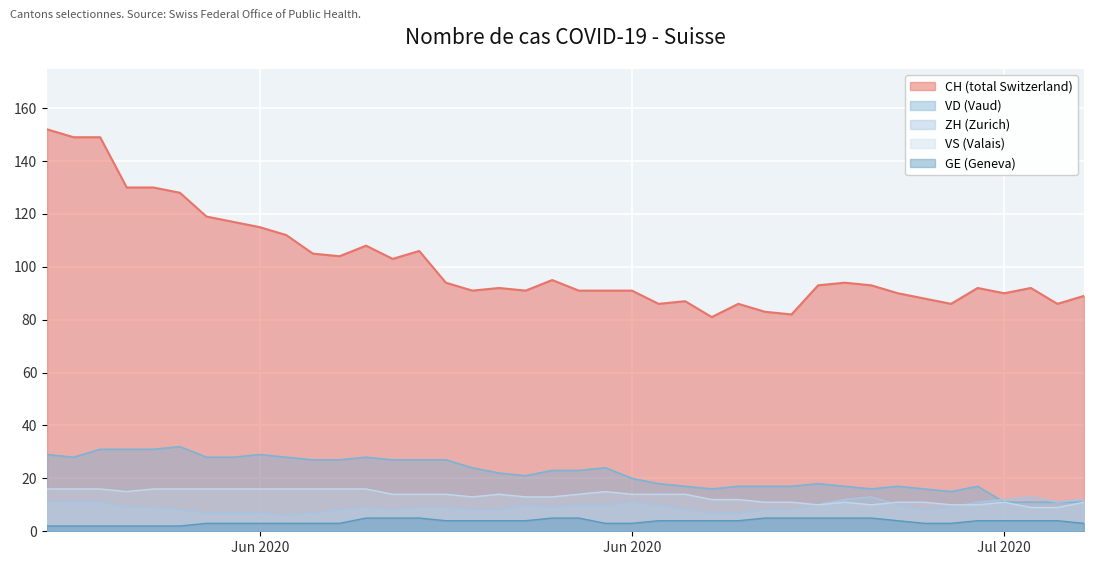

True or false: VD has more than 0 interior local peaks.

True